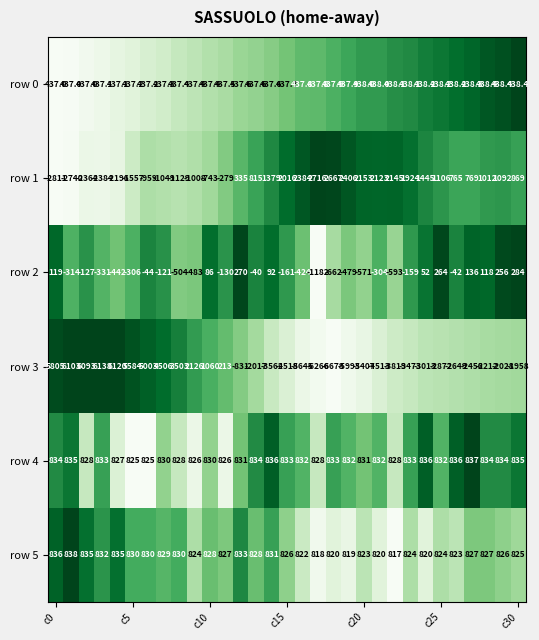

Which series has the largest total across all categories?

row 4